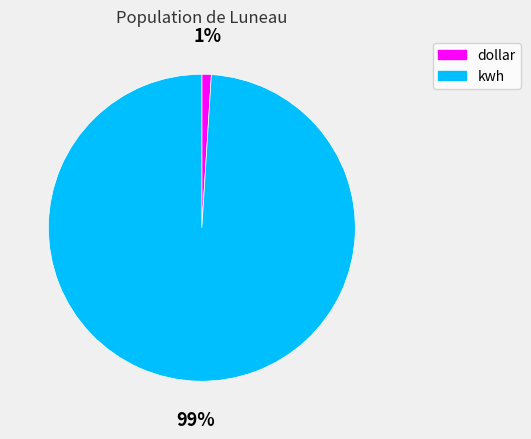

Is it true that kwh is 89% of the pie?

False